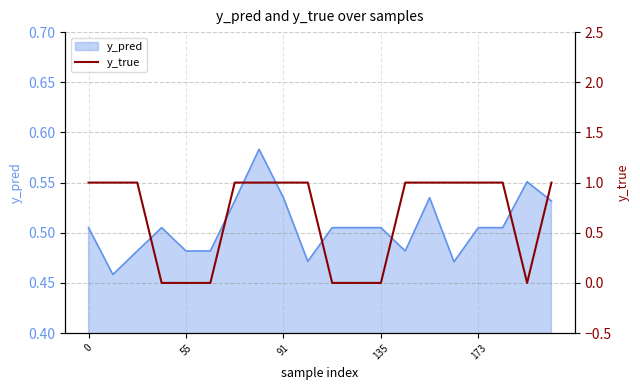

How many data points does each series have?

20